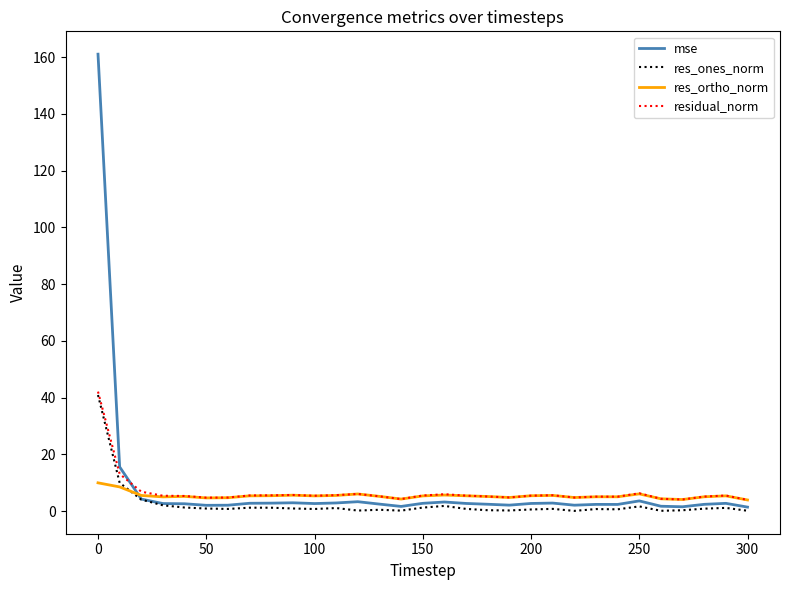

What is the maximum value for mse?

161.0